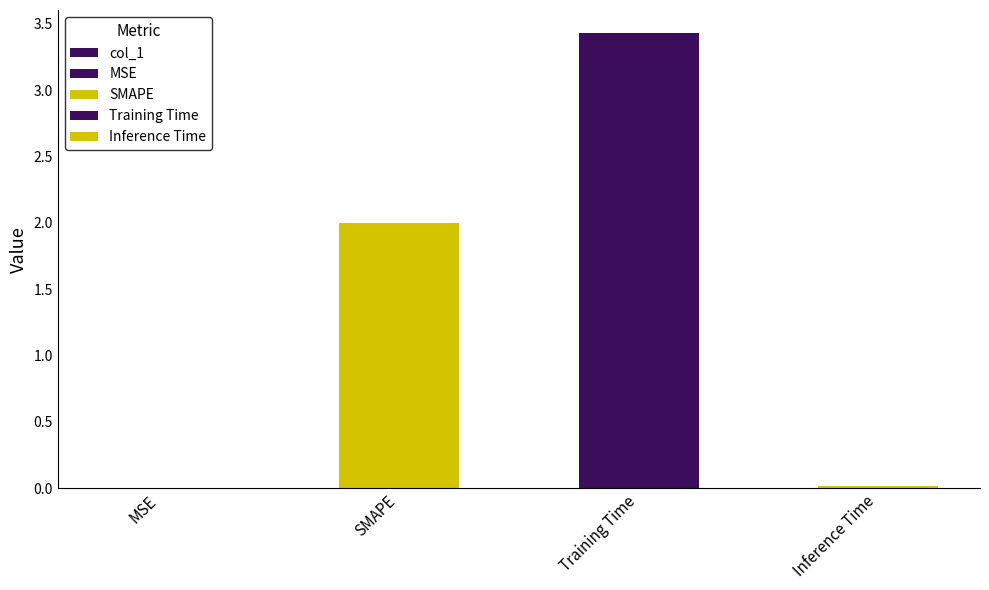

The chart shows a value of 3.4 at Training Time. True or false?

True